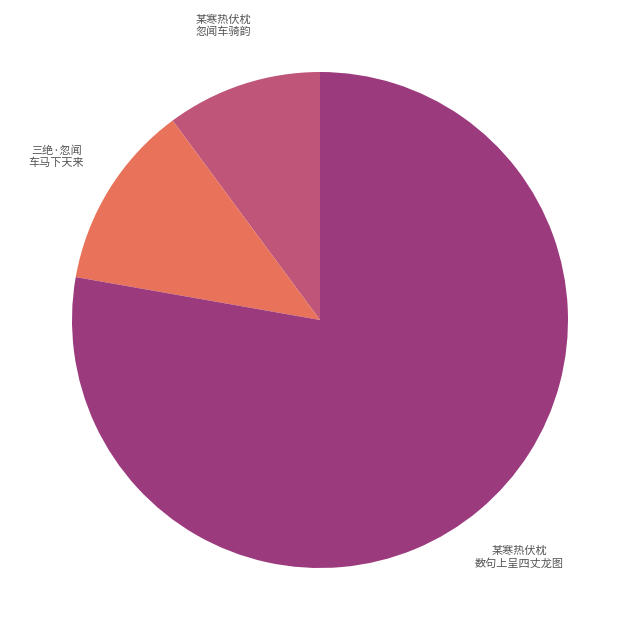

To the nearest percent, what is the difference between the largest and smallest slice percentages?

68%